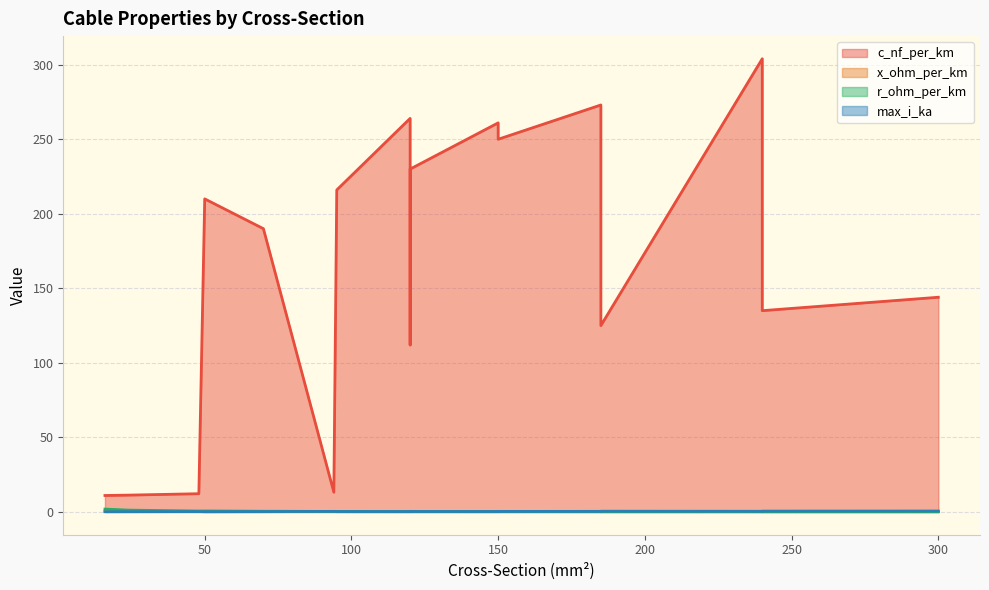

Is it true that c_nf_per_km equals 144.0 at 300?

True